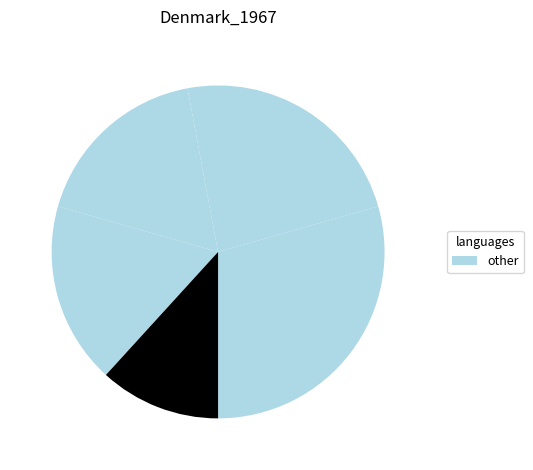

Is there a majority slice in this chart?

No